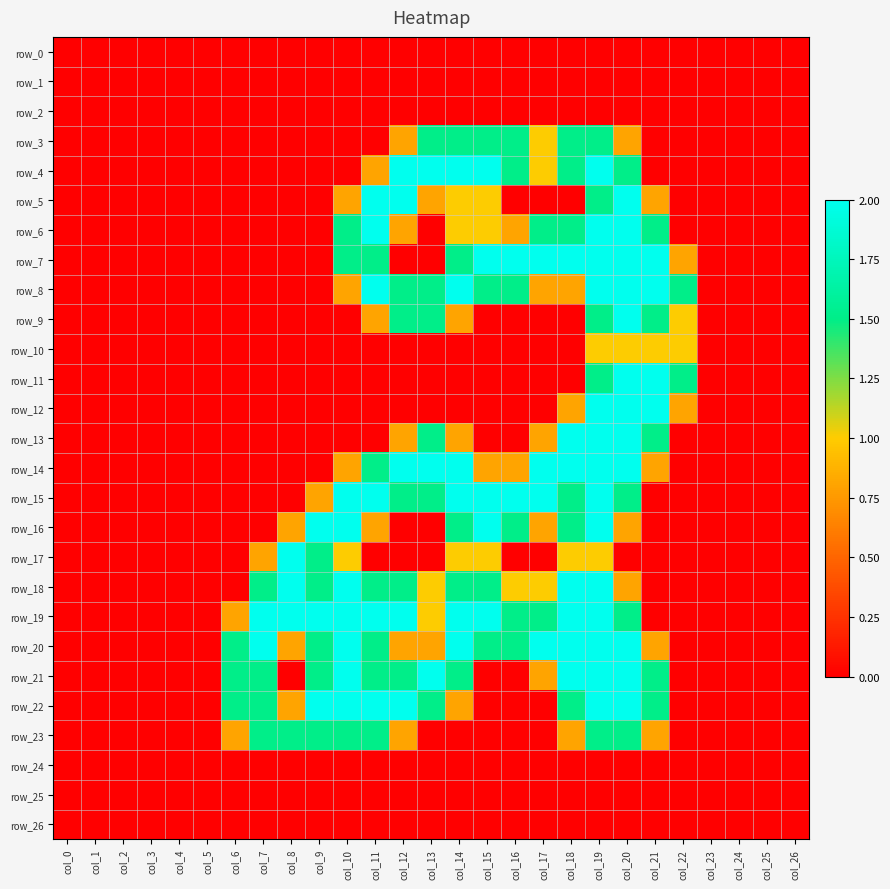

What is the sum of all row_5 values?

11.9